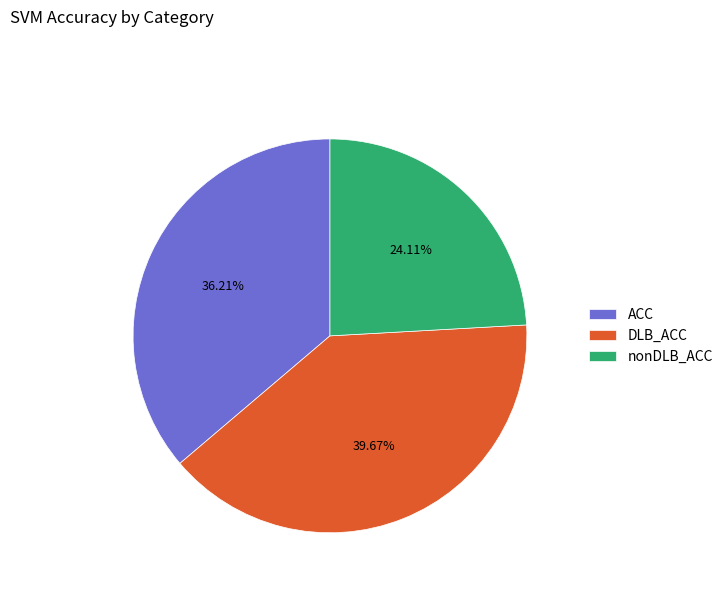

What percentage is the ACC slice, to the nearest percent?

36%